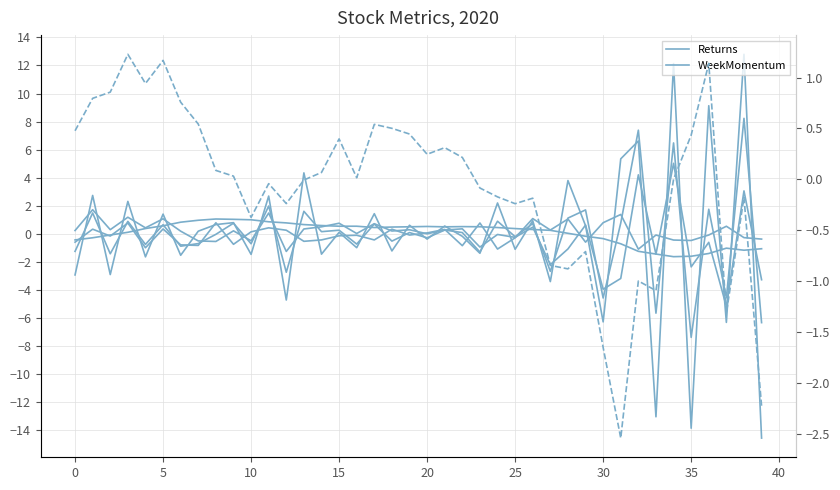

How many lines are shown in the chart?

6